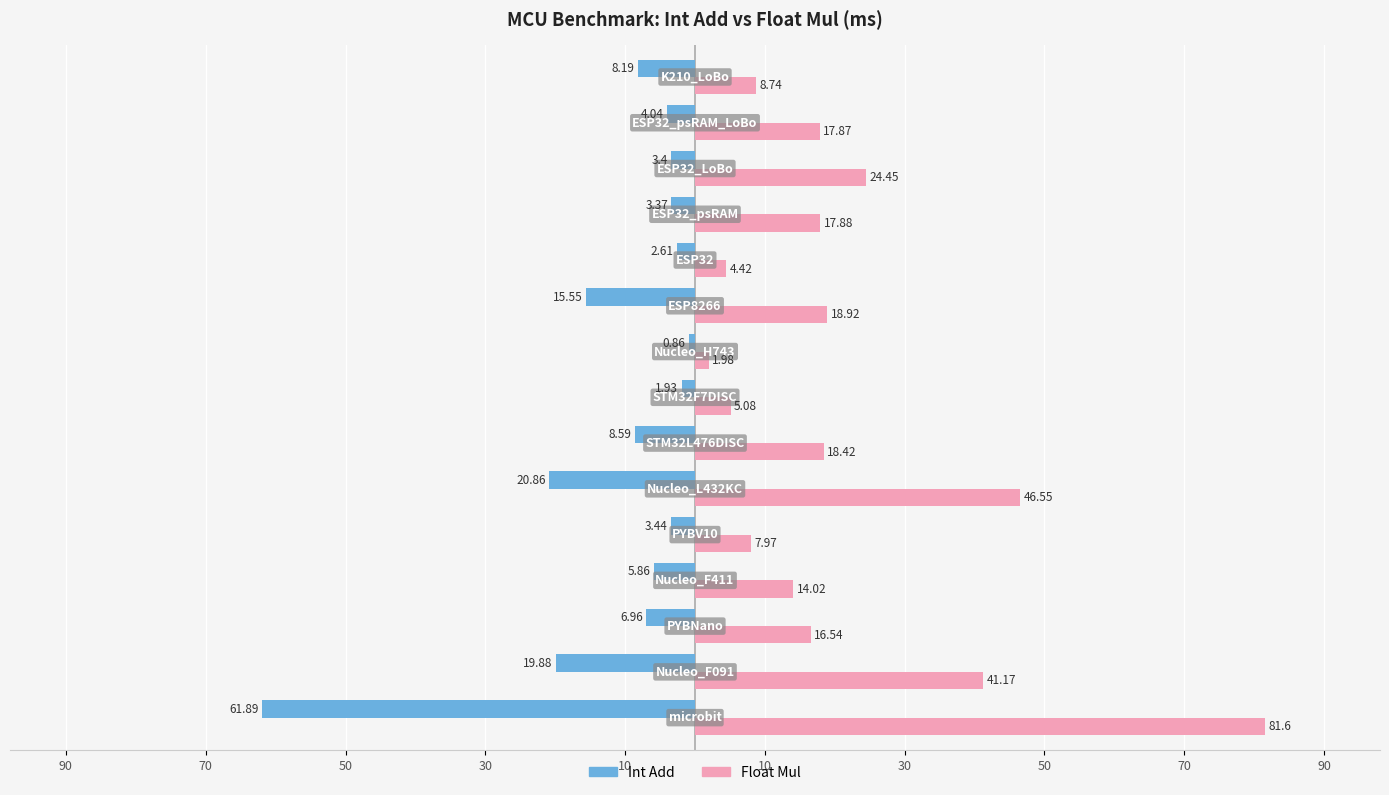

What is the average value of the Float Mul series?

21.7